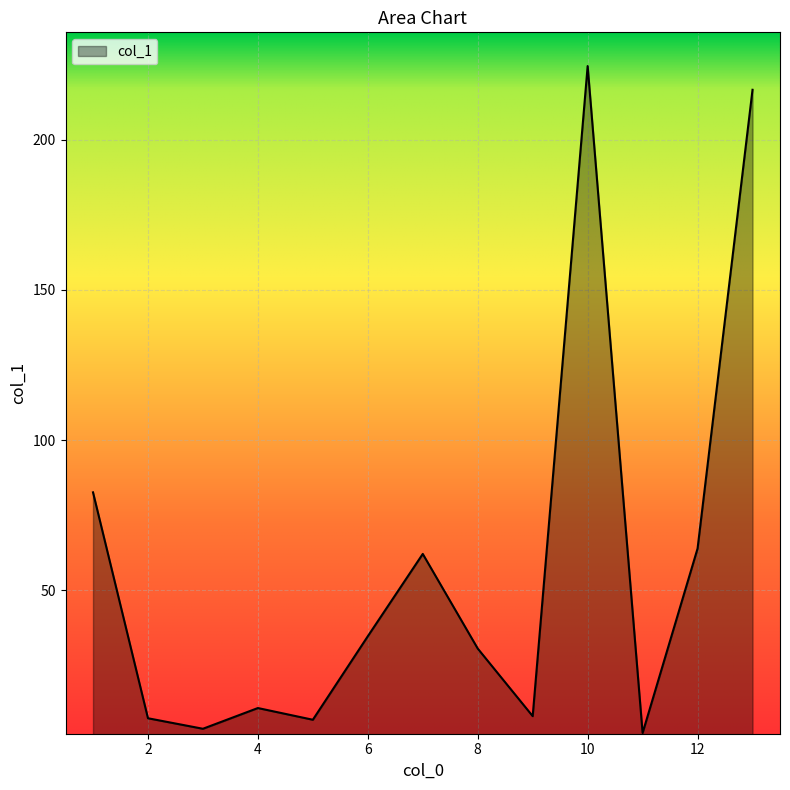

What is the smallest value displayed?

2.5